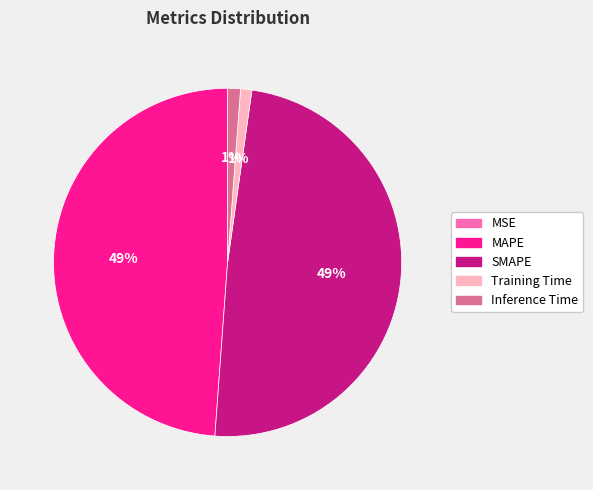

Is there a majority slice in this chart?

No